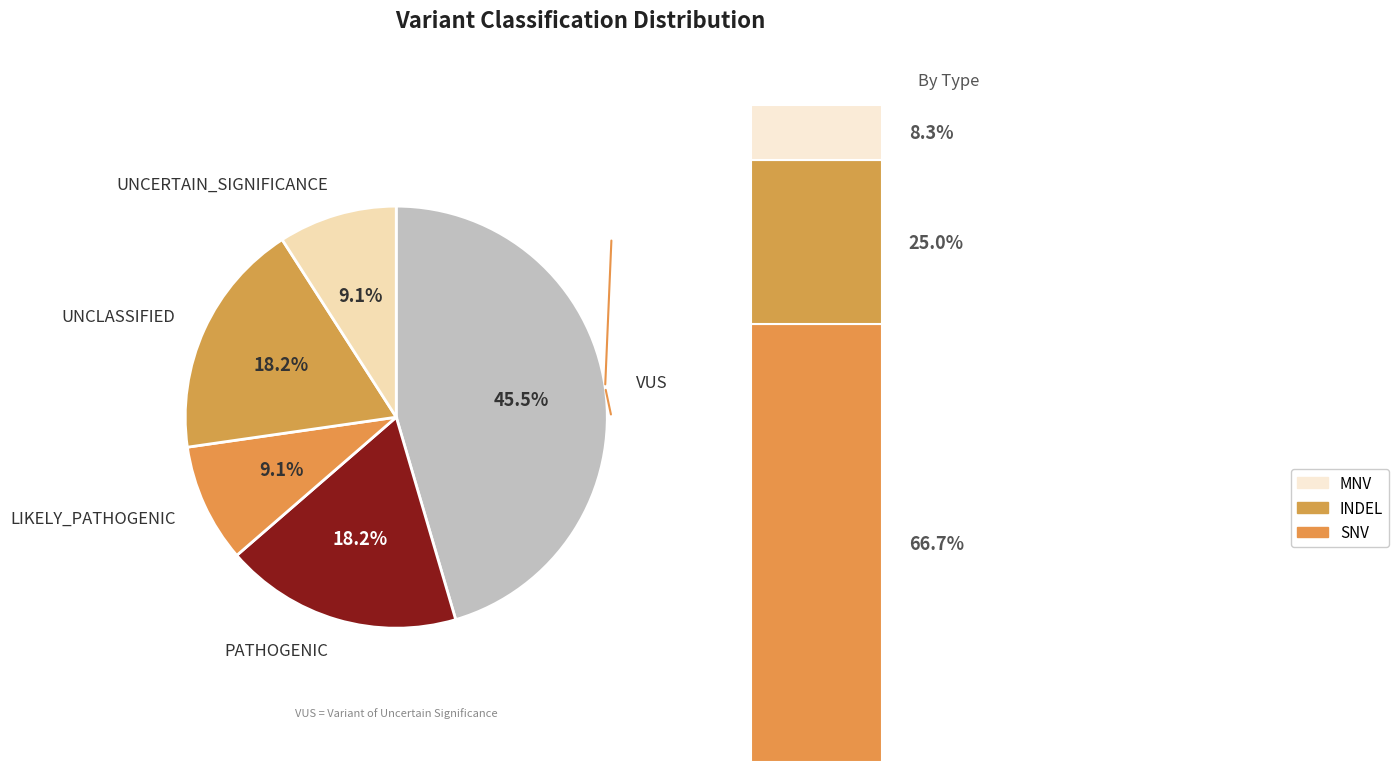

Is the sum of UNCLASSIFIED and UNCERTAIN_SIGNIFICANCE greater than half?

No